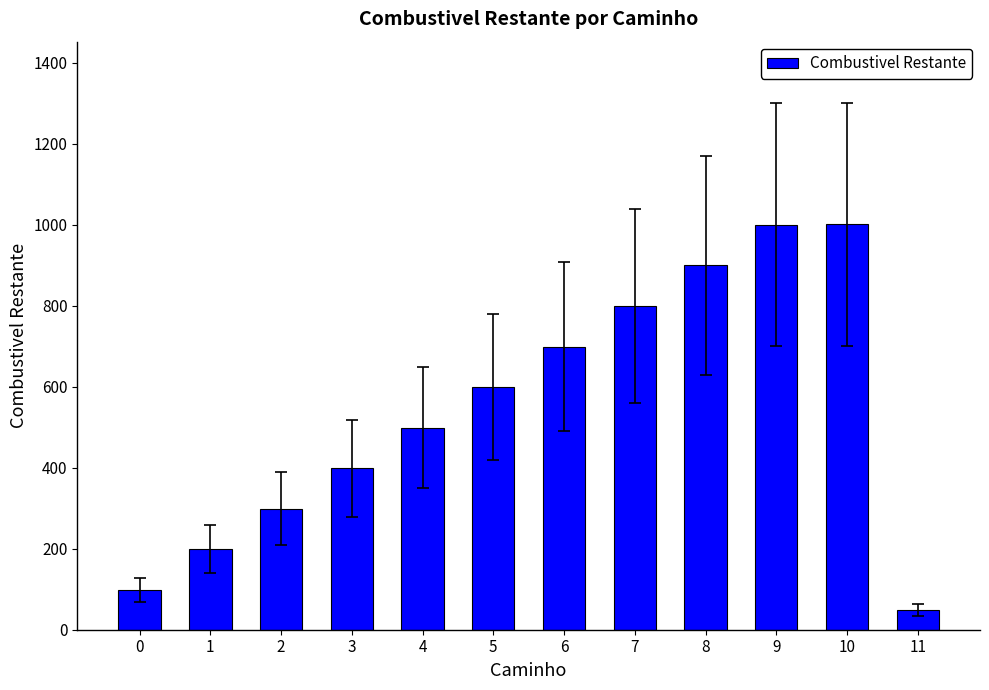

How many values are between 299 and 899?

7